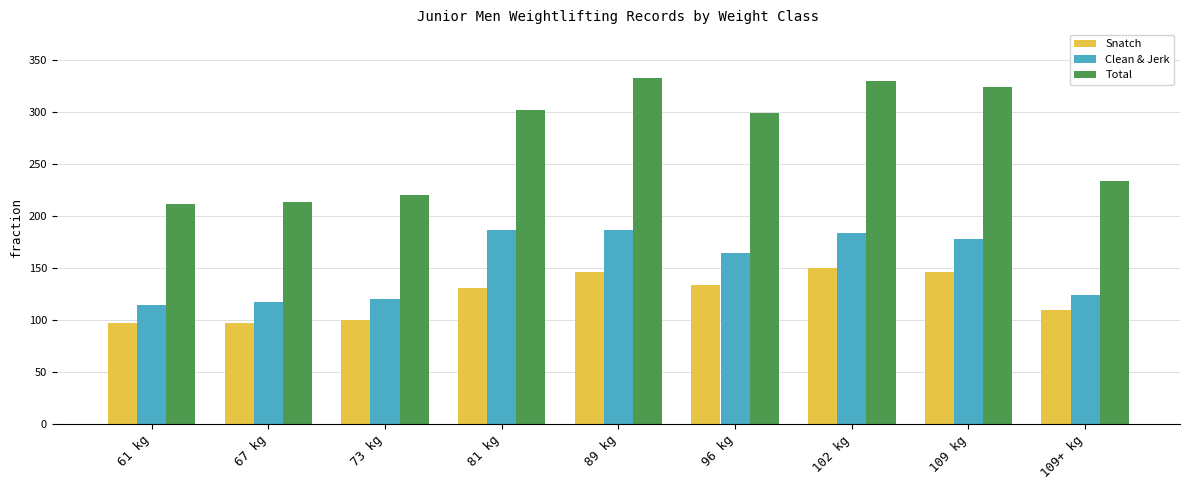

Which series has the largest range (max minus min)?

Total